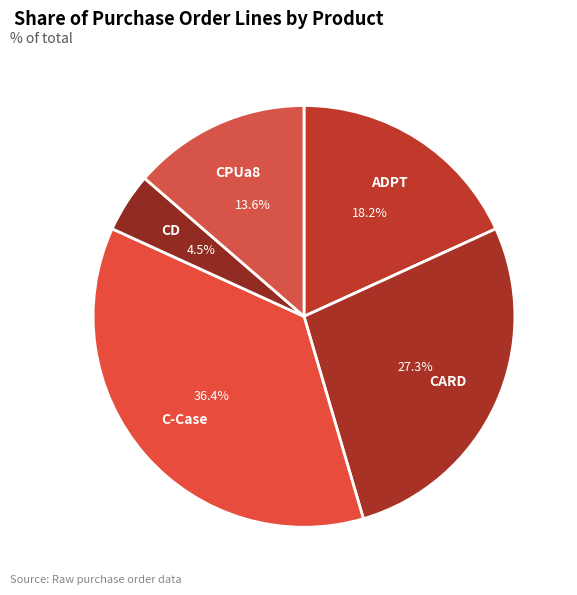

Rank the categories by value from highest to lowest.

C-Case, CARD, ADPT, CPUa8, CD